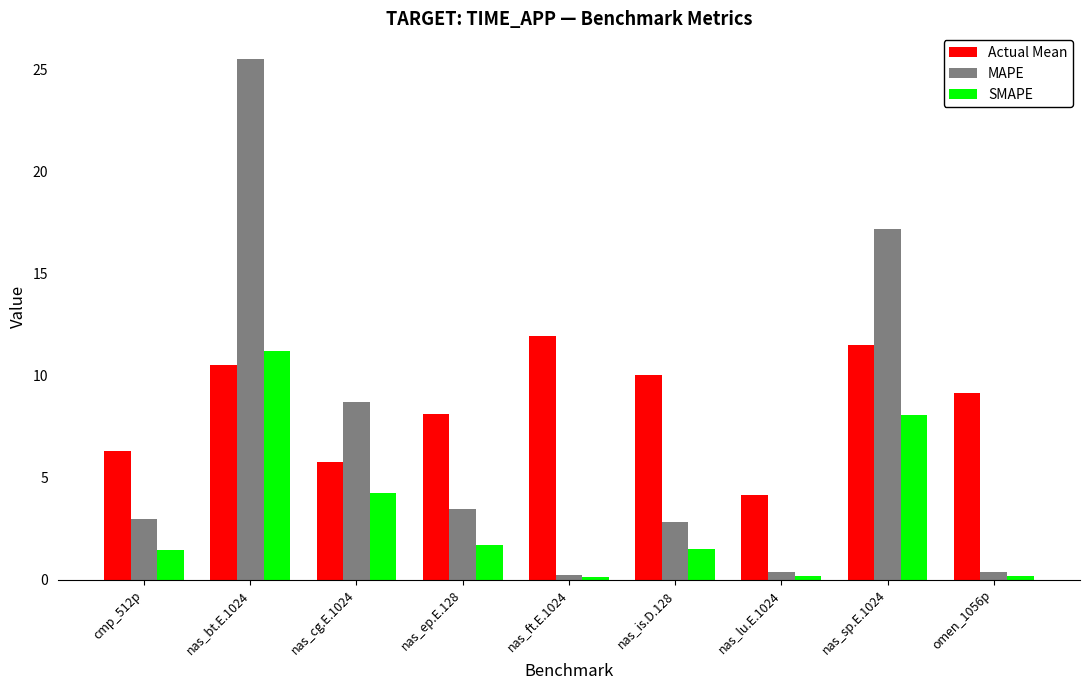

At which category is the sum across all series the highest?

nas_bt.E.1024